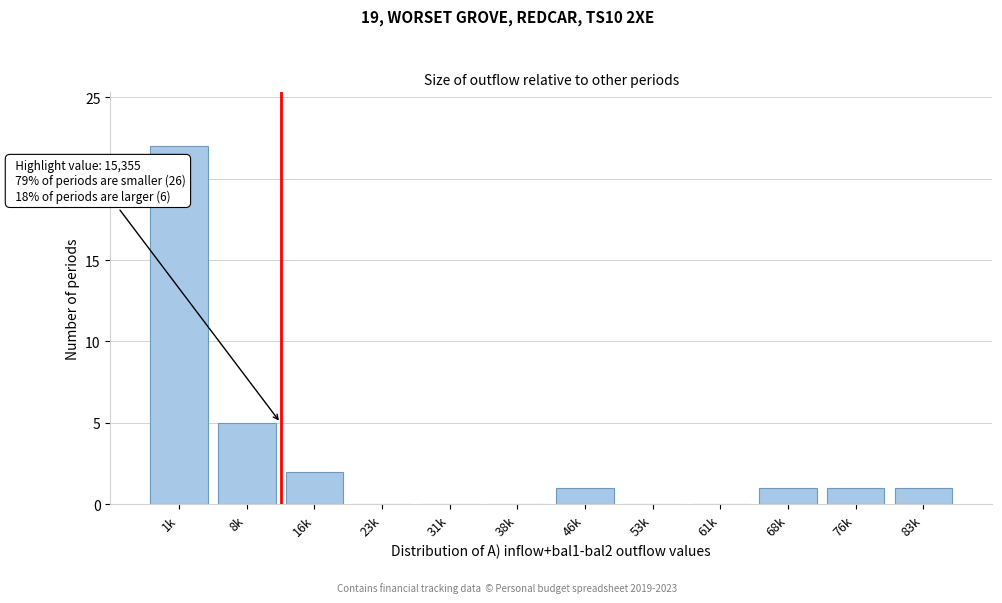

Reading left to right, list all the values displayed in this chart.

1k=22	8k=5	16k=2	23k=0	31k=0	38k=0	46k=1	53k=0	61k=0	68k=1	76k=1	83k=1